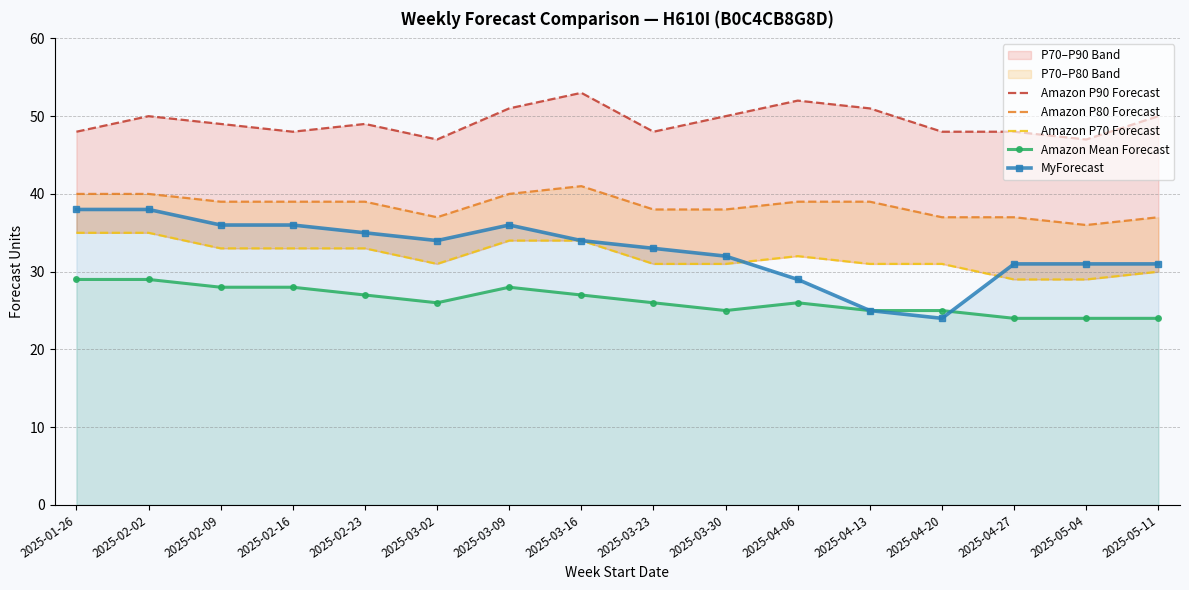

What position from the right is 2025-05-04?

2